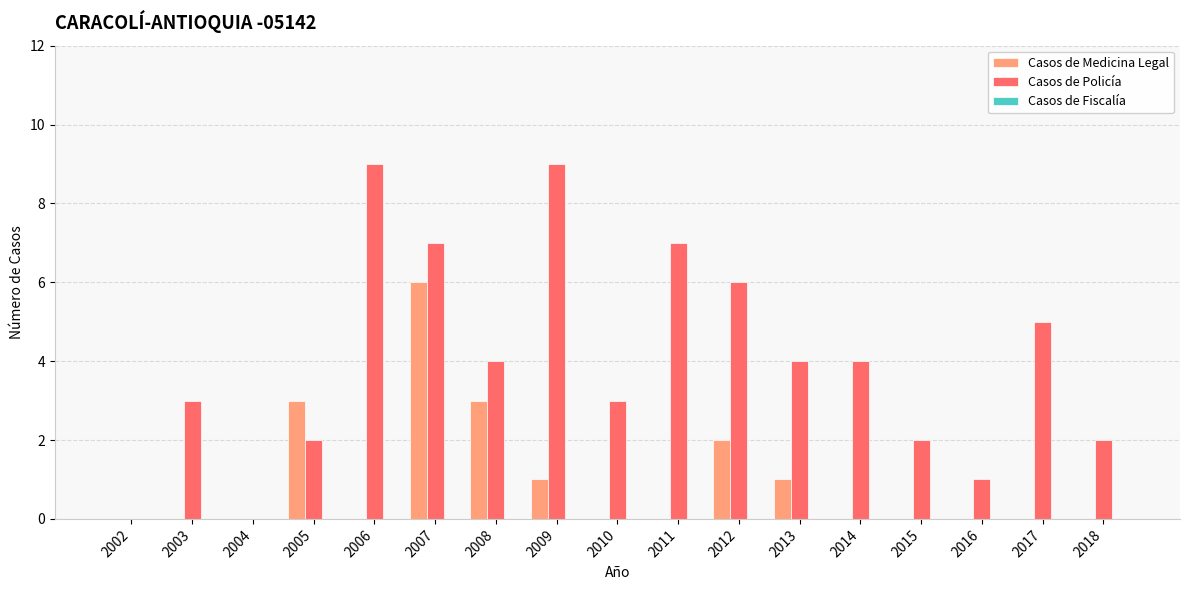

Which series changed the most between 2005 and 2011?

Casos de Policía